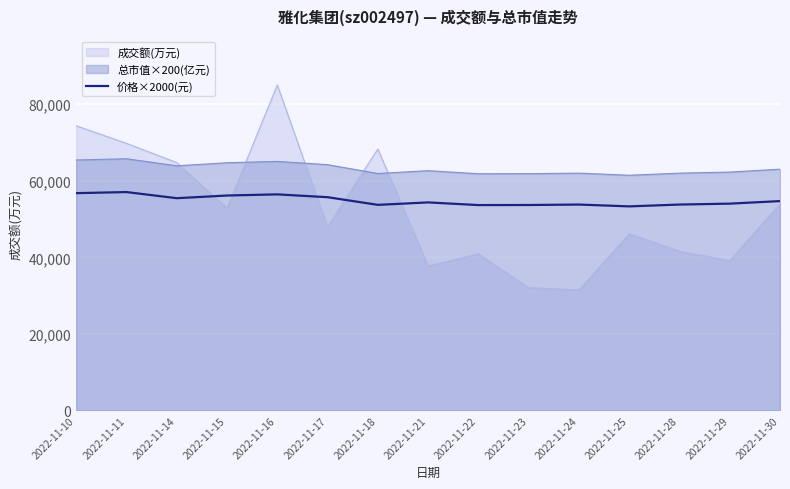

Rank the series by their average value, from highest to lowest.

总市值×200(亿元), 价格×2000(元), 成交额(万元)